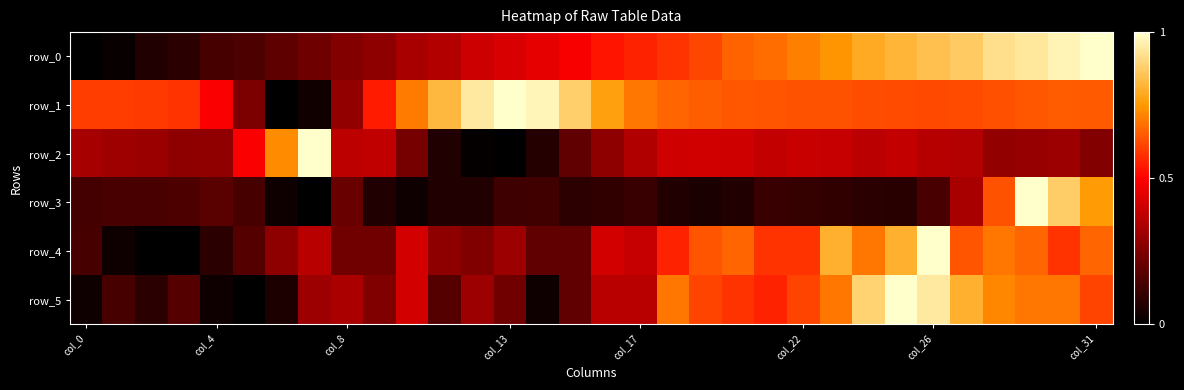

Count the number of data series in this chart.

6